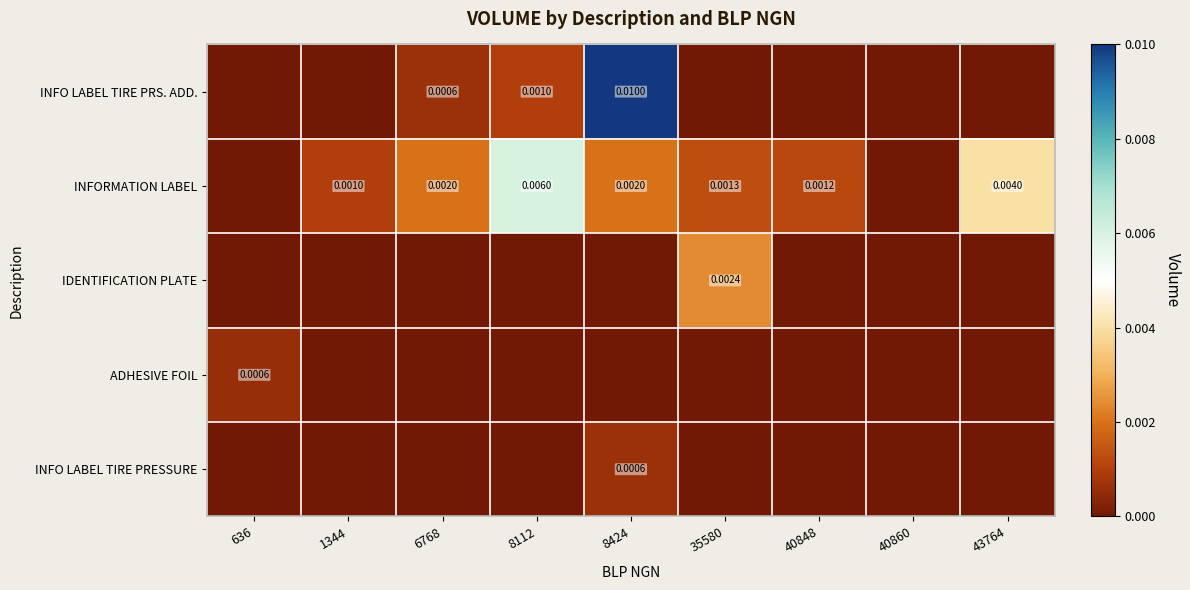

At which label is INFO LABEL TIRE PRESSURE closest to 0?

636